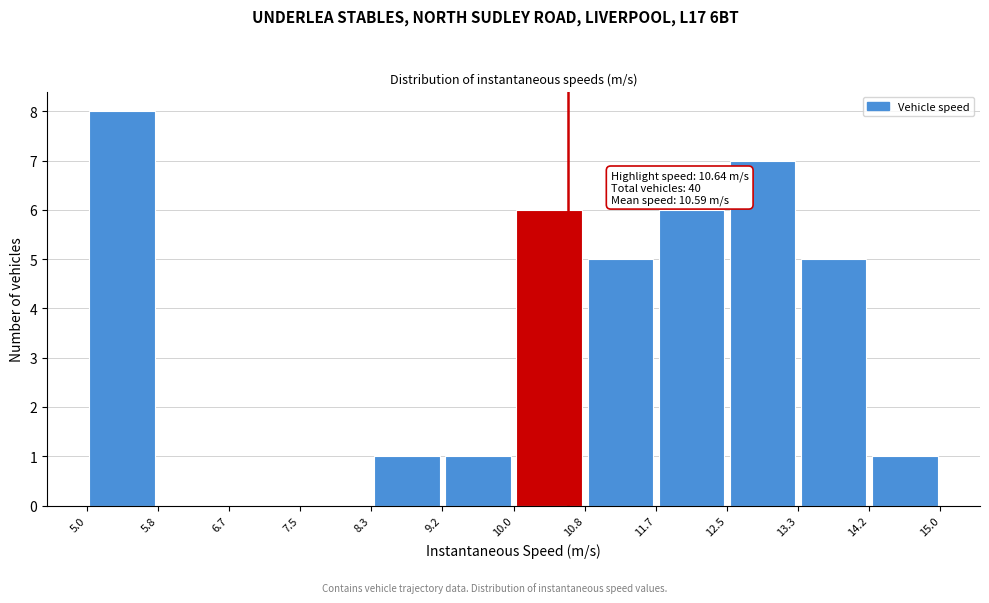

Over which range of the x-axis is the bar tallest?

5.0 to 5.8